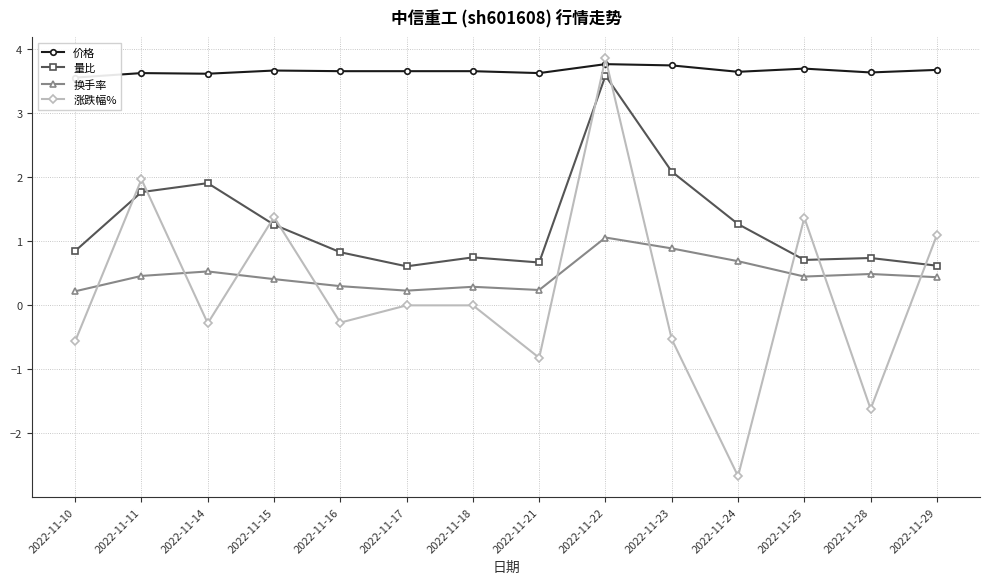

How many data points does each series have?

14